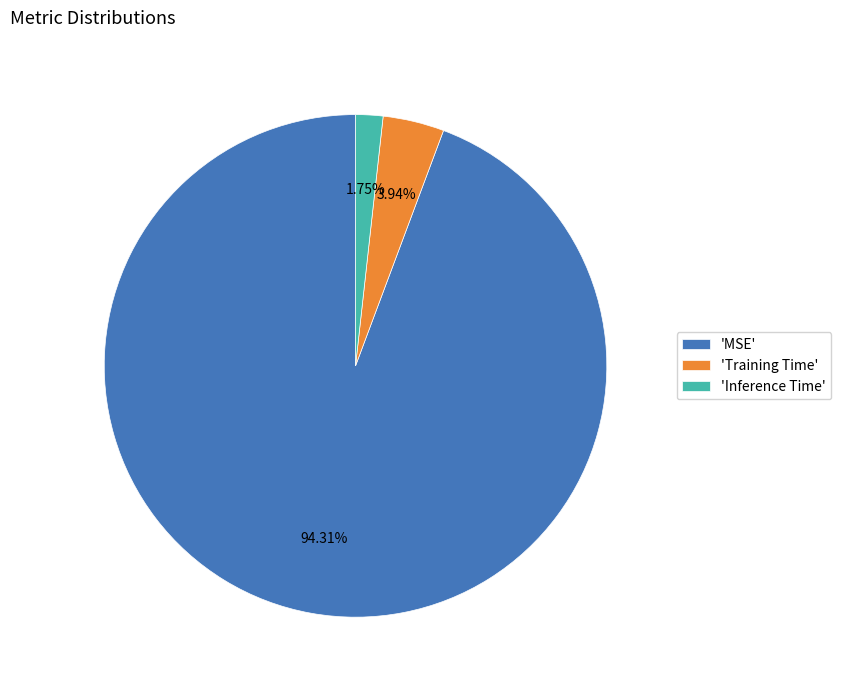

How many segments does this pie chart have?

3